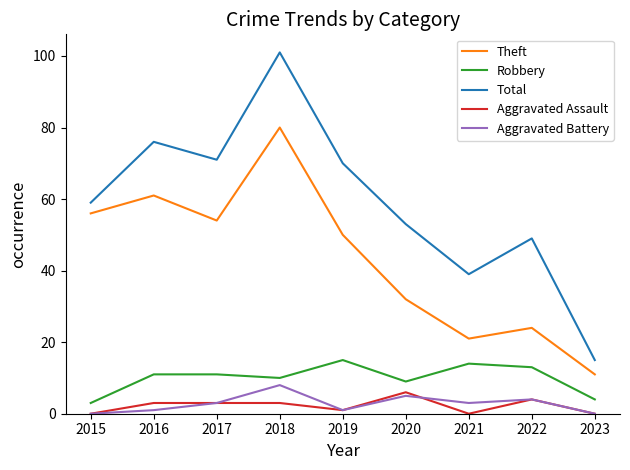

Does the chart have visible grid lines?

No